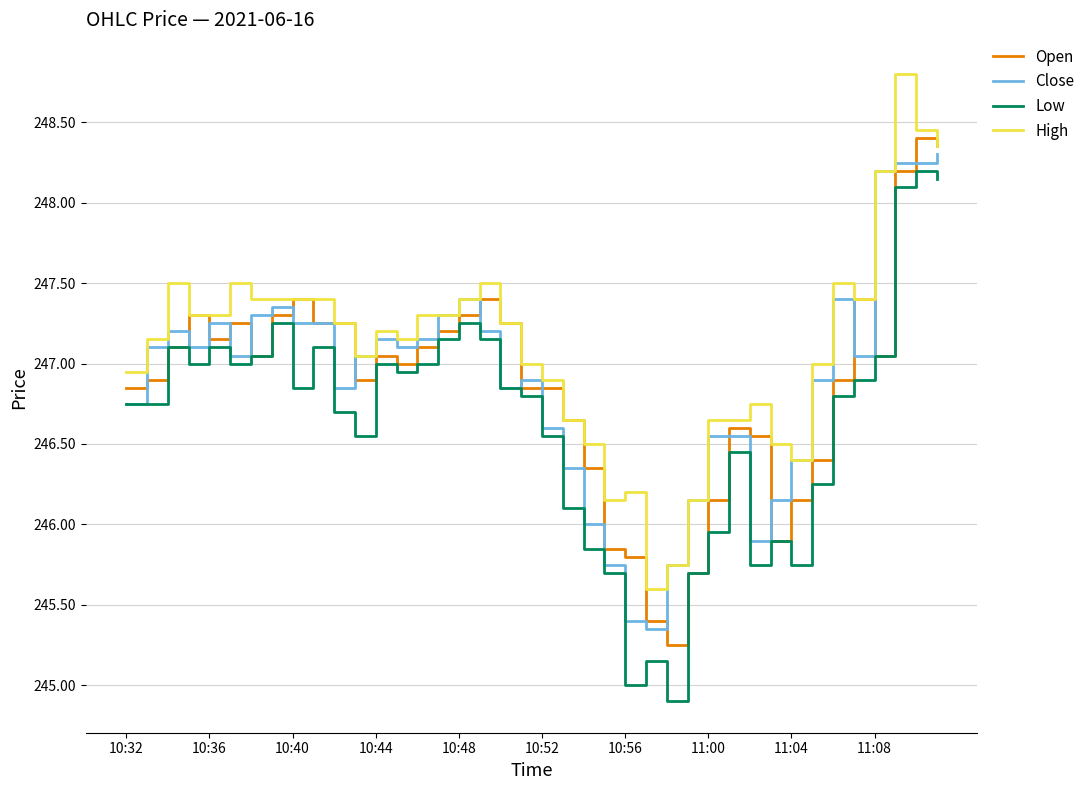

Which series has the widest spread of values?

Low